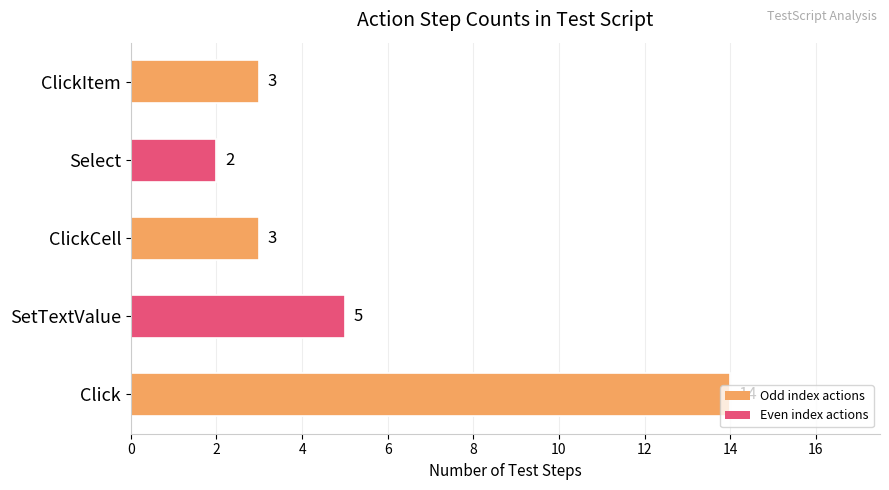

Does the chart contain stacked bars?

No